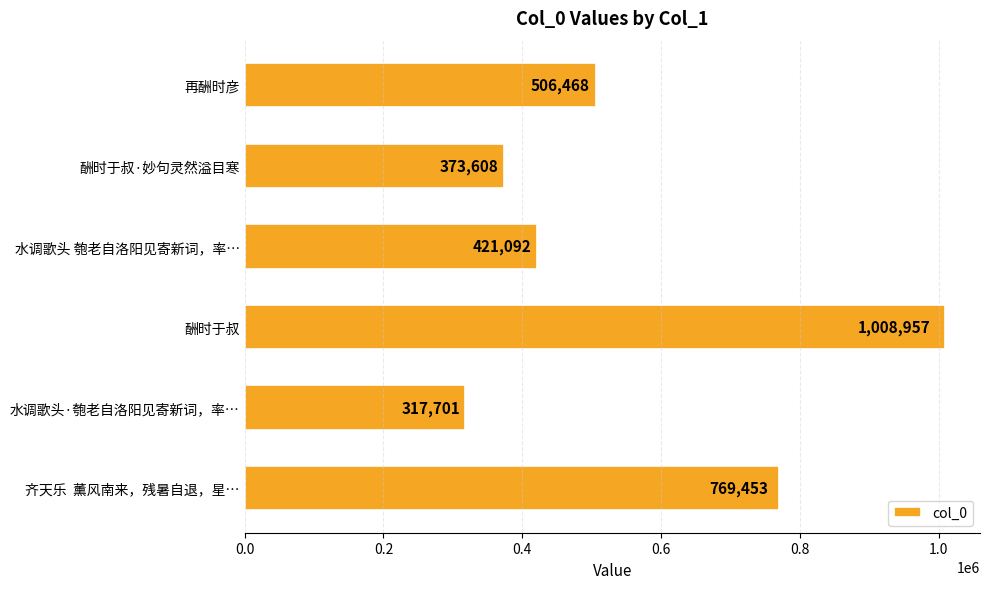

At which category does the chart reach its peak across all series?

酬时于叔